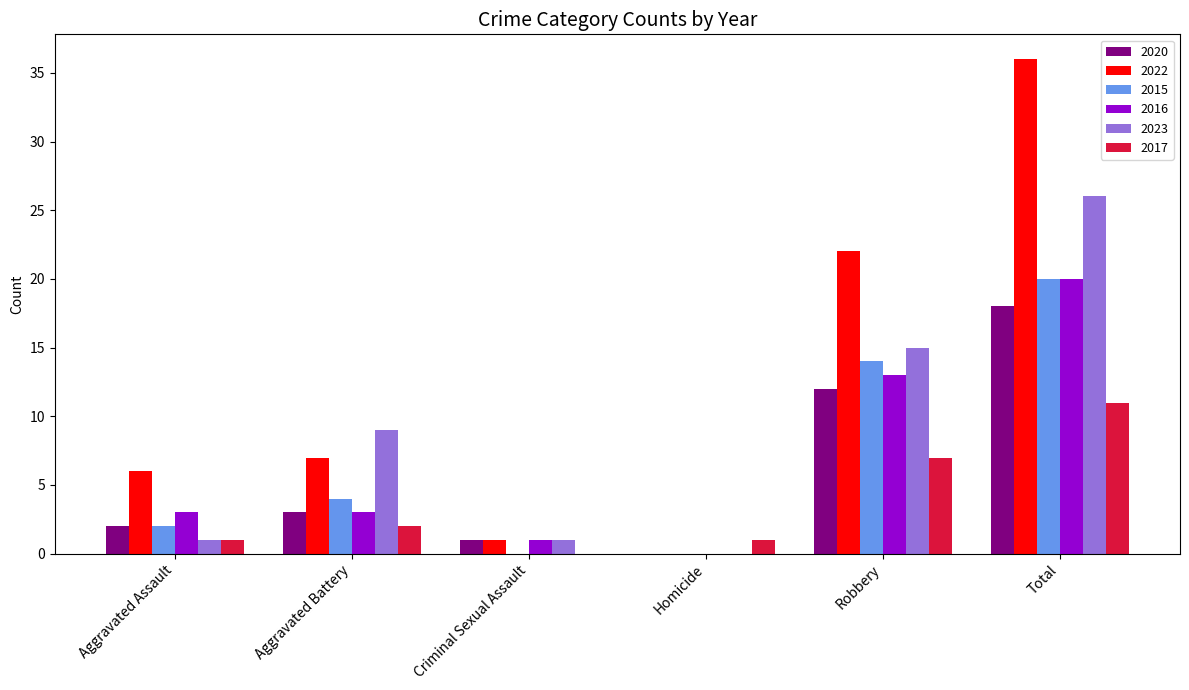

The value of 2016 at Aggravated Assault is 3. True or false?

True